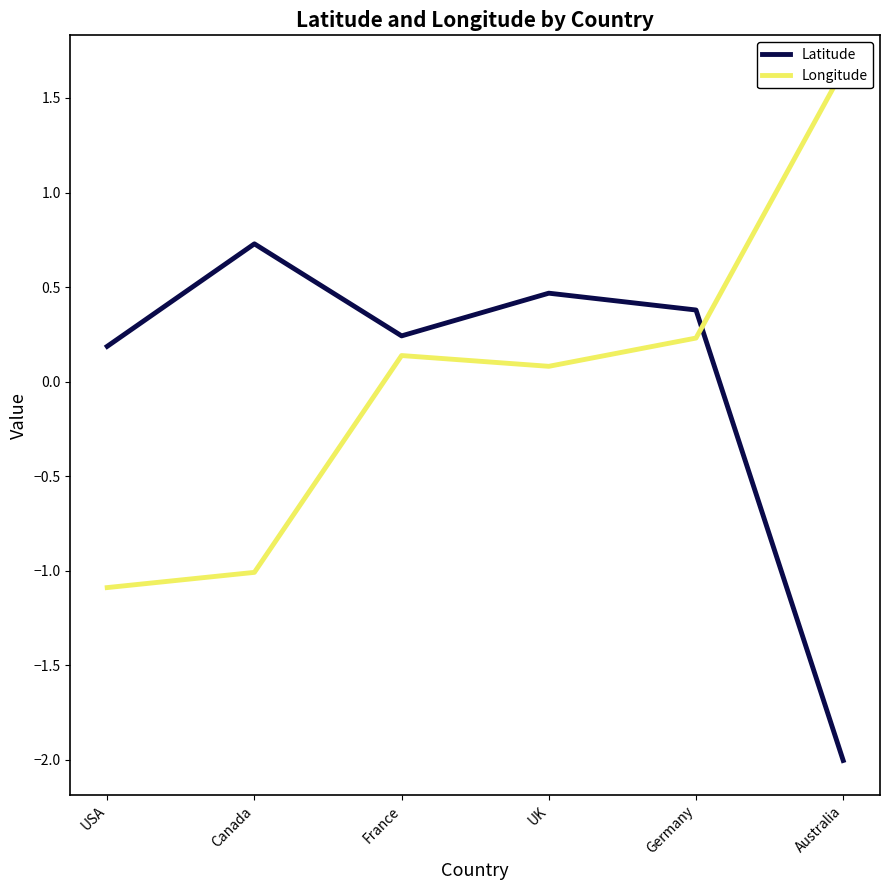

At how many categories does at least one series exceed 1?

1